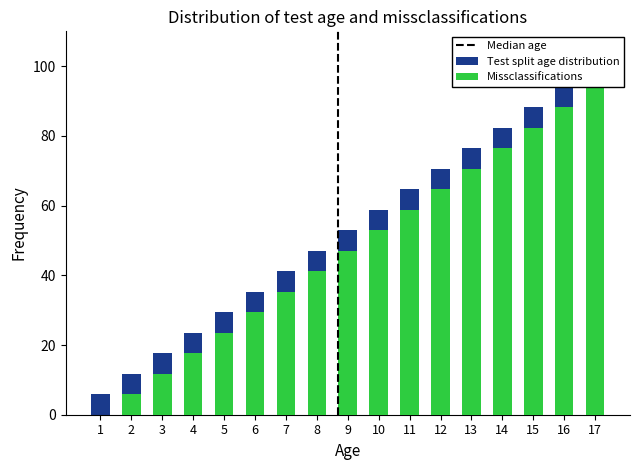

True or false: the data shows 47.1 at 8.

True